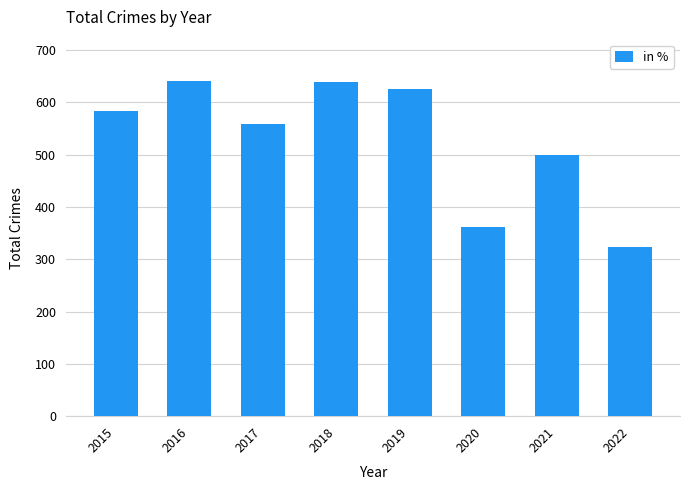

What is the change in value from 2017 to 2021?

-58